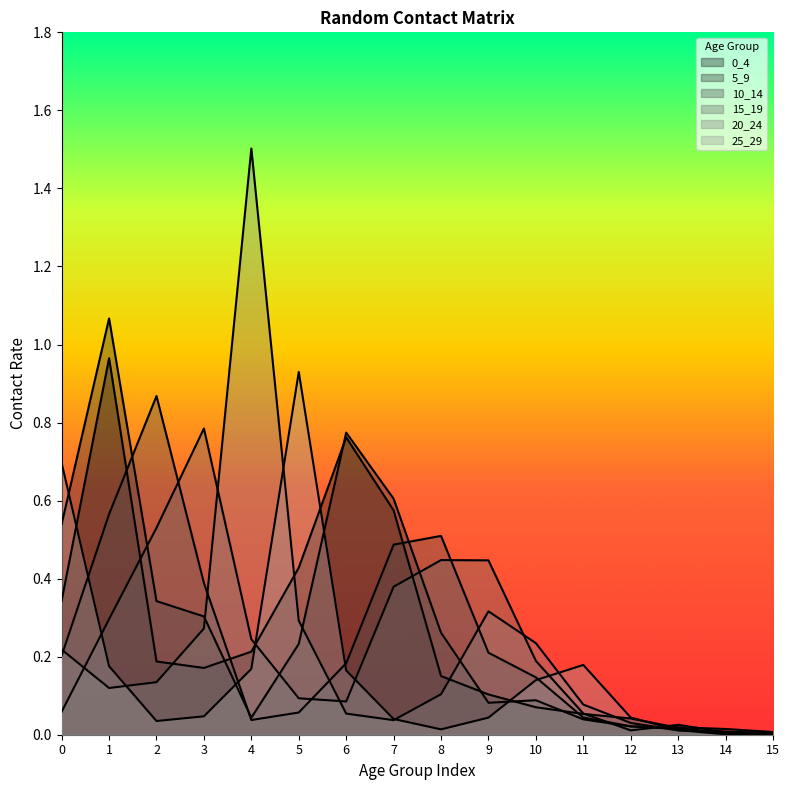

How many lines are shown in the chart?

6